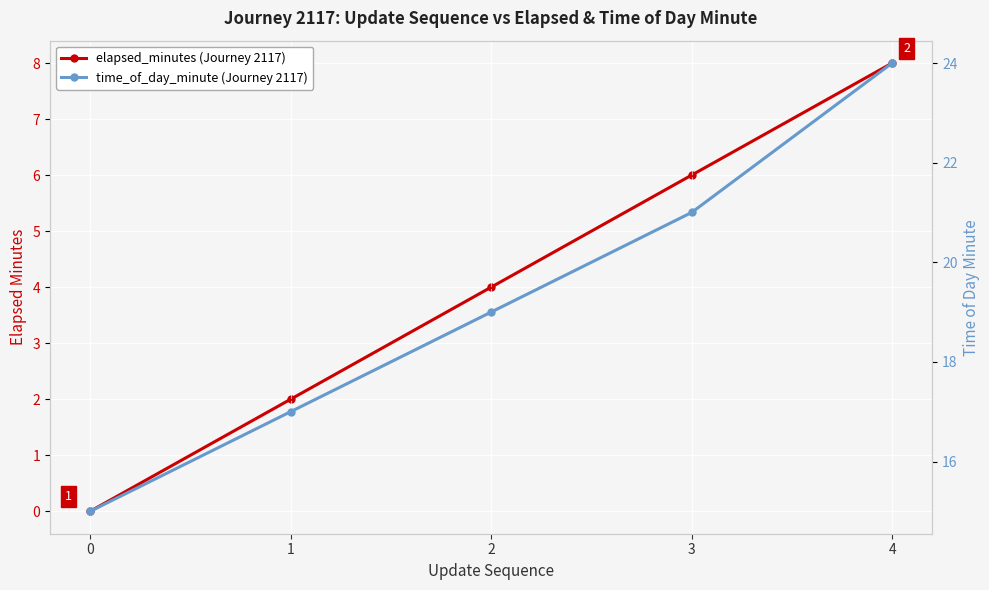

True or false: time_of_day_minute (Journey 2117) and elapsed_minutes (Journey 2117) intersect in this chart.

False